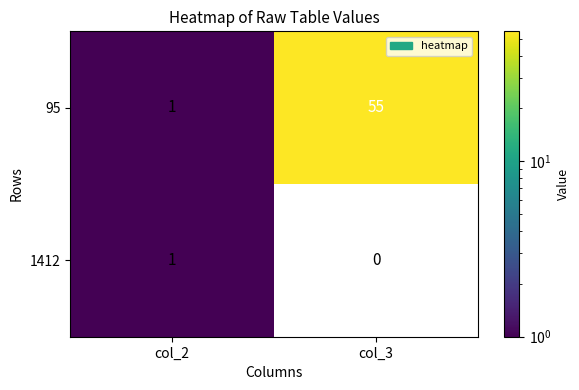

How many 95 values are between 1 and 55?

2